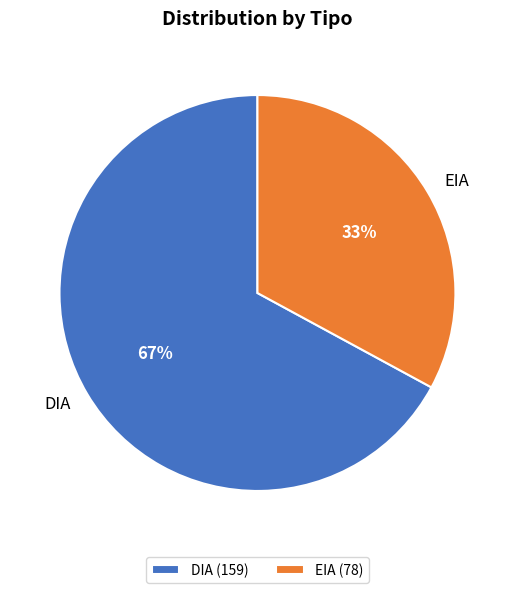

Do DIA and EIA together represent more than half of the pie?

Yes